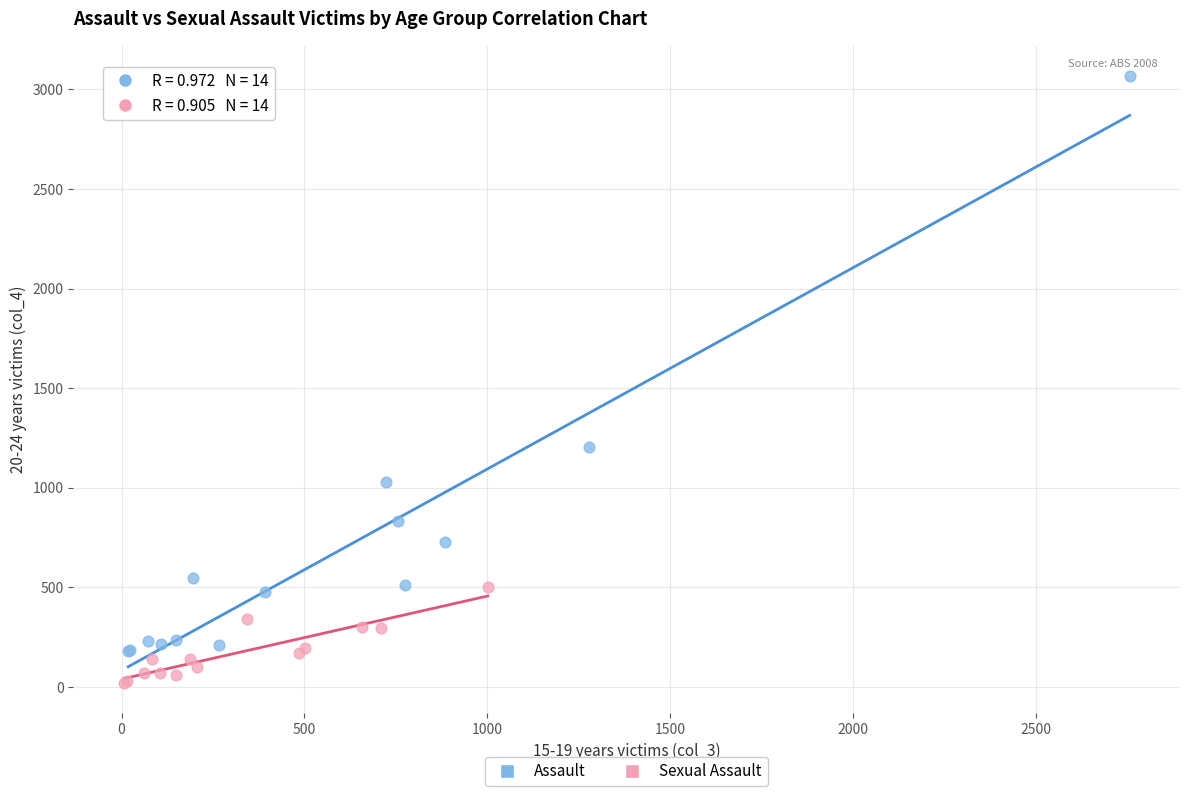

Which series has the largest Y range (max minus min)?

Assault